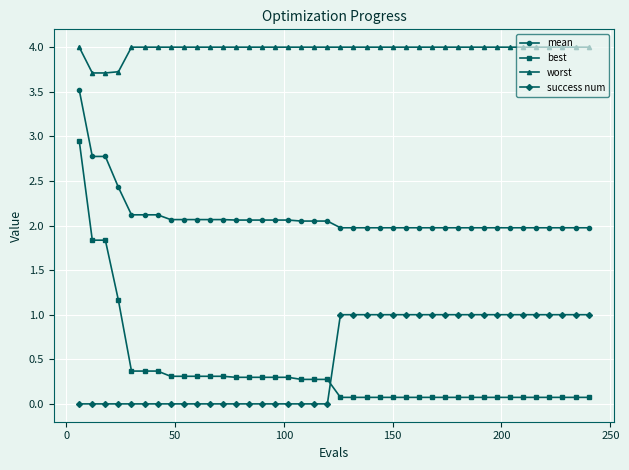

What is the value of the mean point at the 36th from the left?

2.0